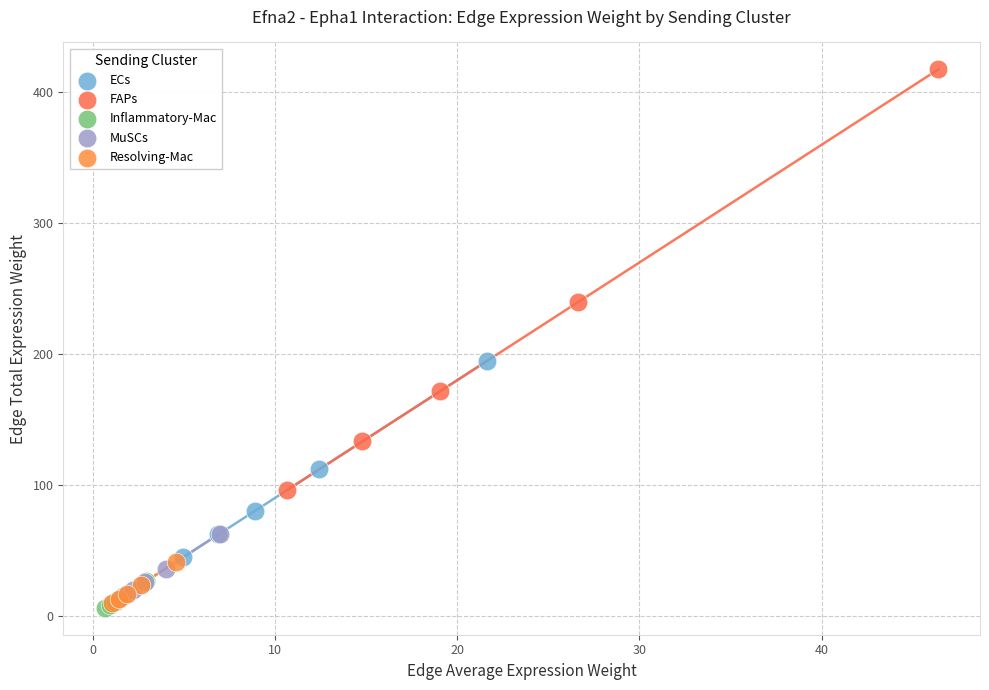

Which series has the widest spread of Y values?

FAPs